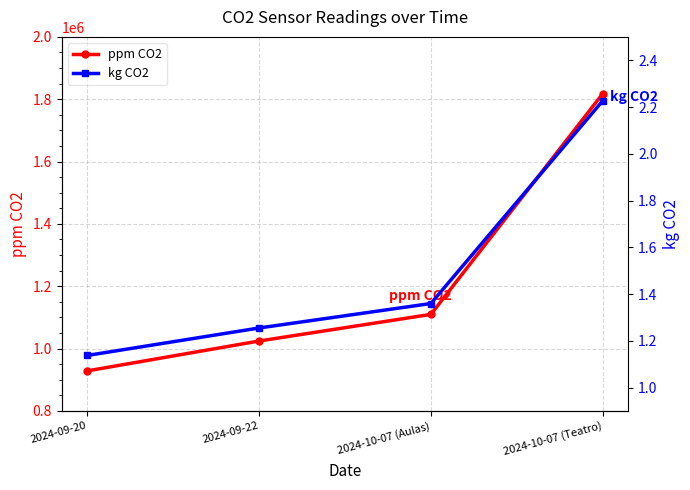

List the labels in order of ppm CO2 value, smallest first.

2024-09-20, 2024-09-22, 2024-10-07 (Aulas), 2024-10-07 (Teatro)